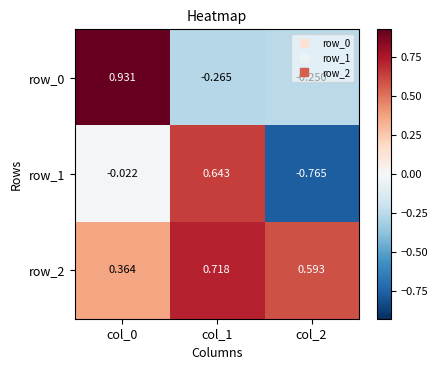

Is the value of row_0 at col_0 greater than the value of row_2 at col_1?

Yes